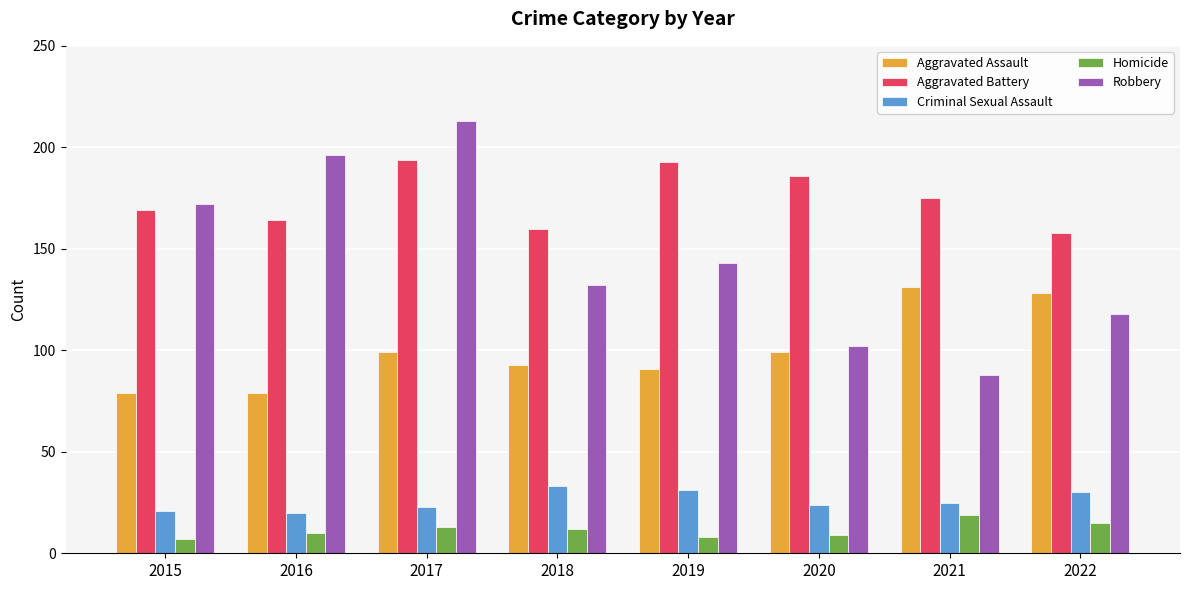

At 2019, list the series in order from smallest to largest.

Homicide, Criminal Sexual Assault, Aggravated Assault, Robbery, Aggravated Battery